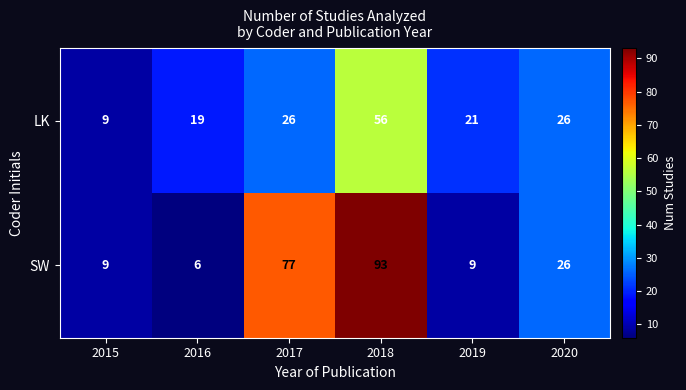

At which label does SW first exceed 26?

2017